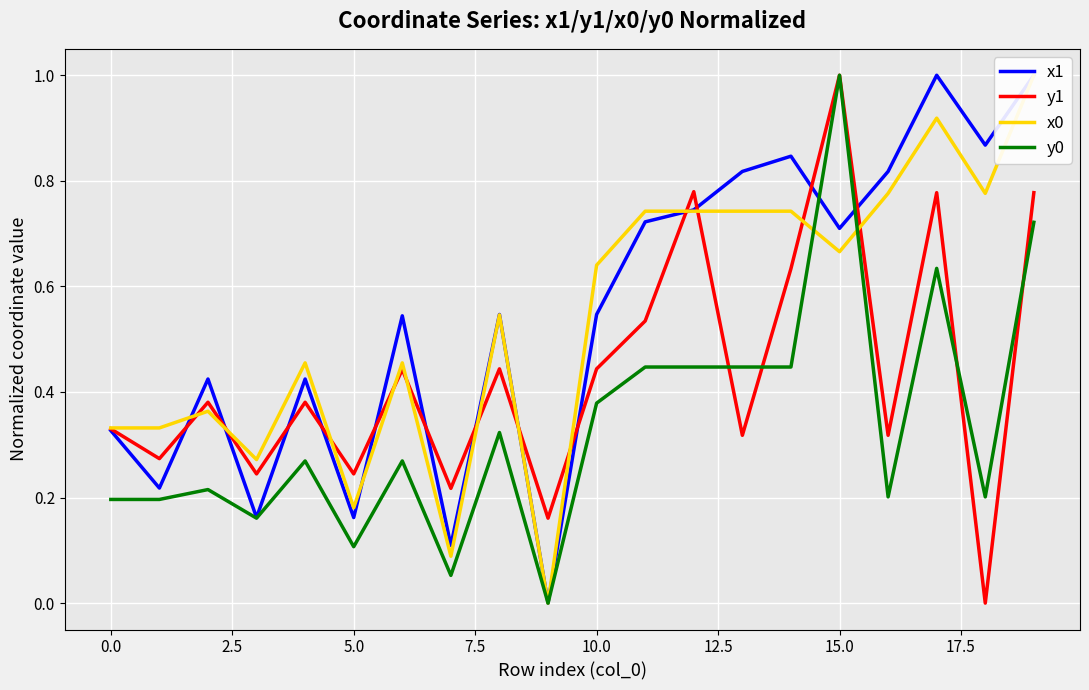

Reading left to right, what are all the values shown in this chart?

x1: 0.3	0.2	0.4	0.2	0.4	0.2	0.5	0.1	0.5	0.0	0.5	0.7	0.7	0.8	0.8	0.7	0.8	1.0	0.9	1.0
y1: 0.3	0.3	0.4	0.2	0.4	0.2	0.4	0.2	0.4	0.2	0.4	0.5	0.8	0.3	0.6	1.0	0.3	0.8	0.0	0.8
x0: 0.3	0.3	0.4	0.3	0.5	0.2	0.5	0.1	0.5	0.0	0.6	0.7	0.7	0.7	0.7	0.7	0.8	0.9	0.8	1.0
y0: 0.2	0.2	0.2	0.2	0.3	0.1	0.3	0.1	0.3	0.0	0.4	0.4	0.4	0.4	0.4	1.0	0.2	0.6	0.2	0.7